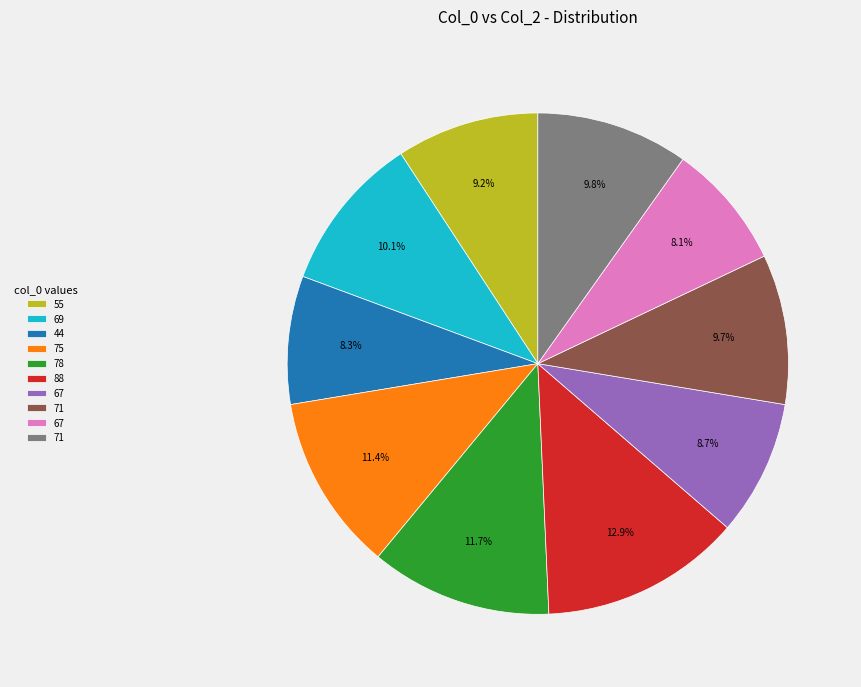

Is there a majority slice in this chart?

No